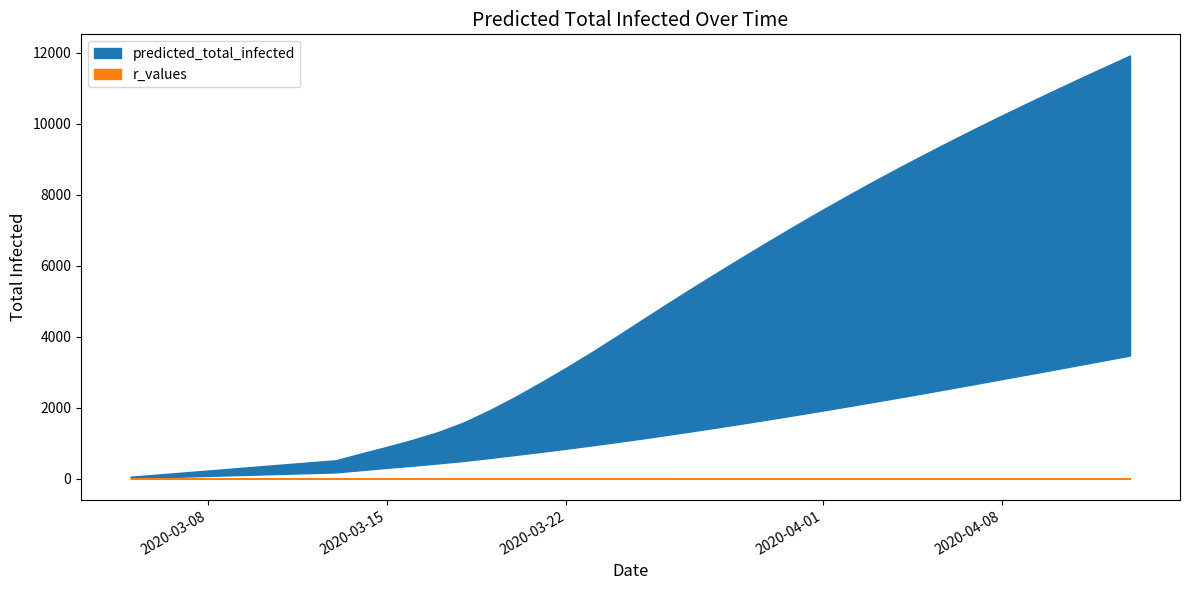

True or false: predicted_total_infected_mean has more than 2 points higher than both neighbors.

False